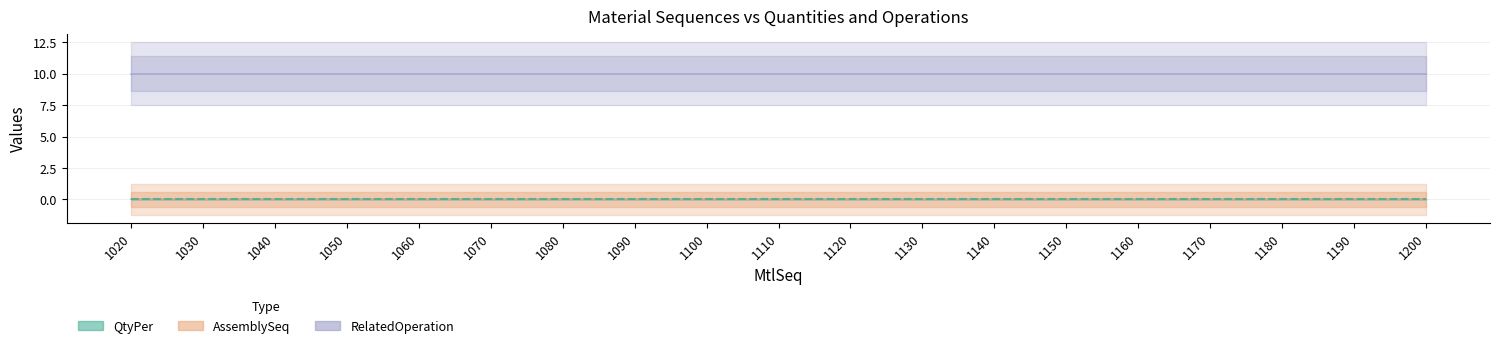

What is the value of the RelatedOperation point at the 7th from the left?

10.0